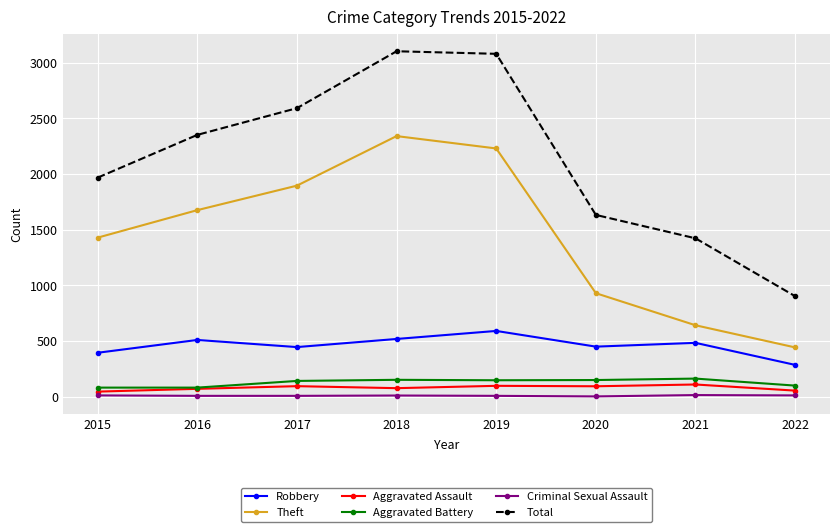

Is it true that Criminal Sexual Assault equals 8 at 2017?

True